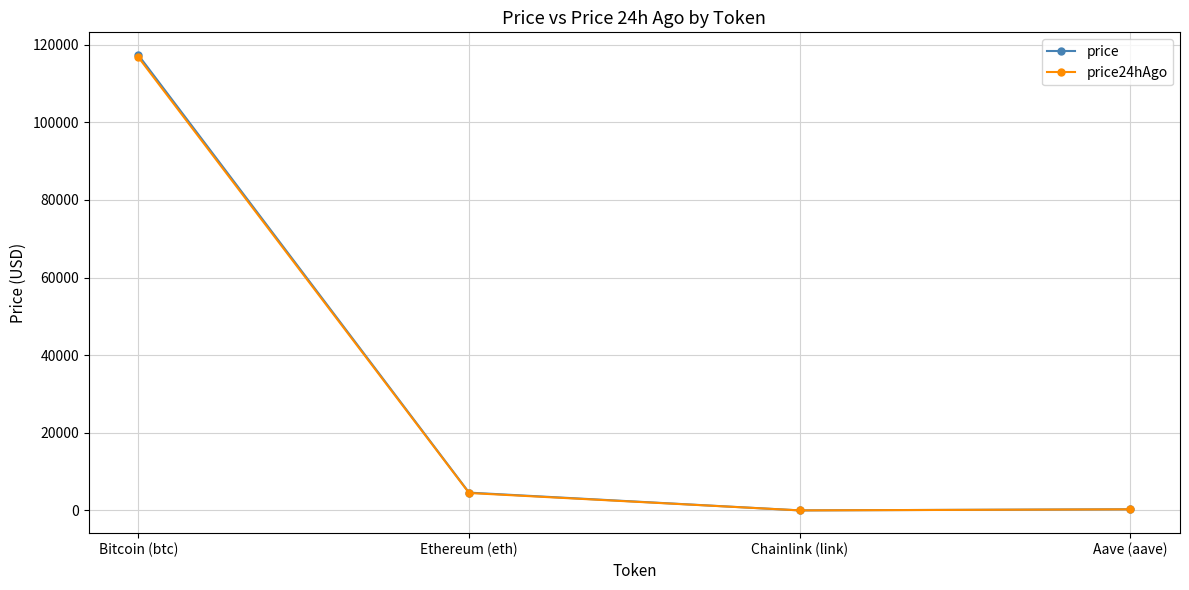

What is the difference between the price24hAgo values at Aave (aave) and Bitcoin (btc)?

116437.1